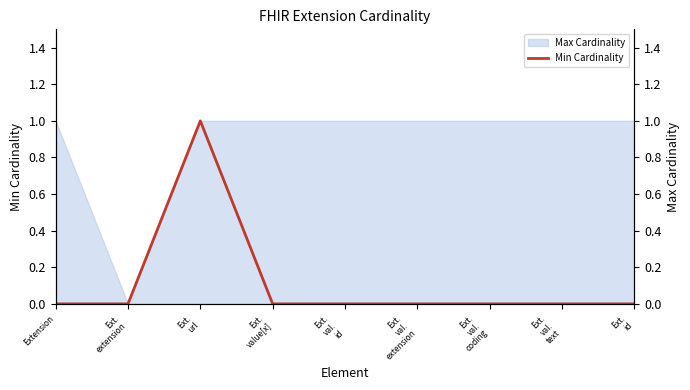

What is the maximum value shown in the chart?

1